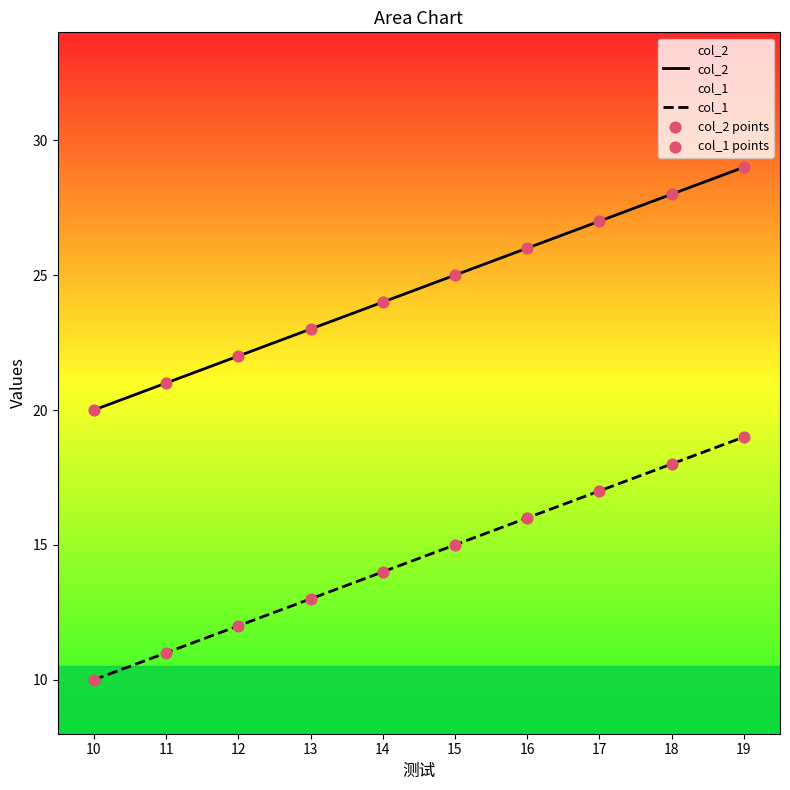

What are all the series names shown in the legend?

col_2, col_1, col_2 points, col_1 points